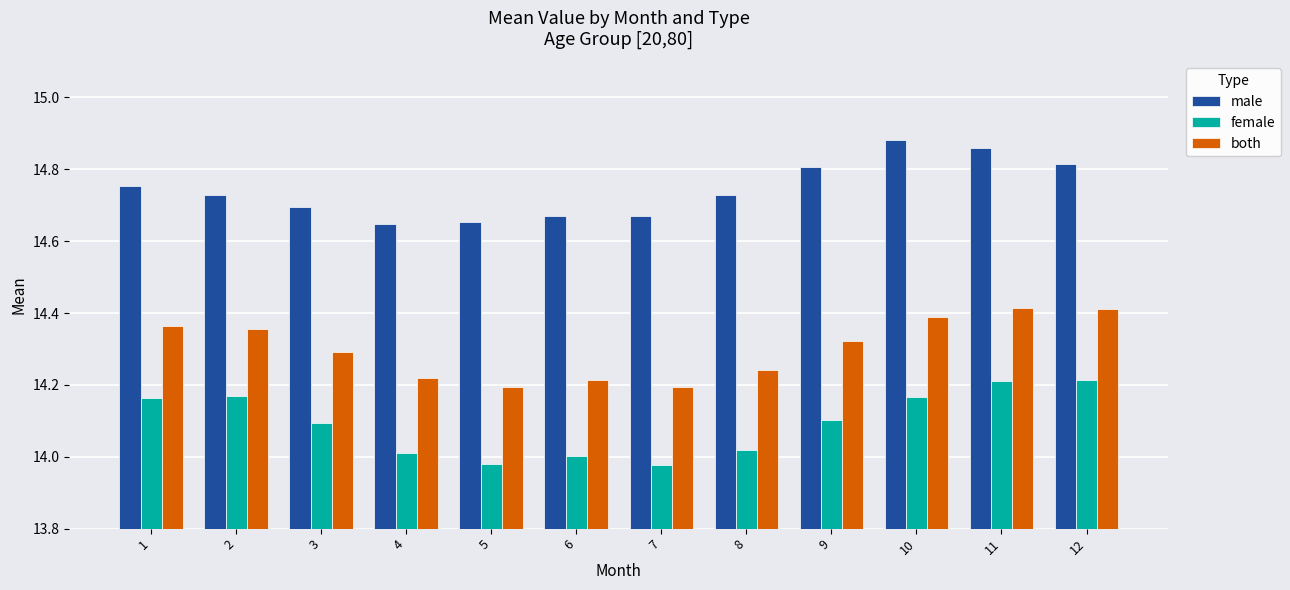

The value of both at 5 is 22.8. True or false?

False